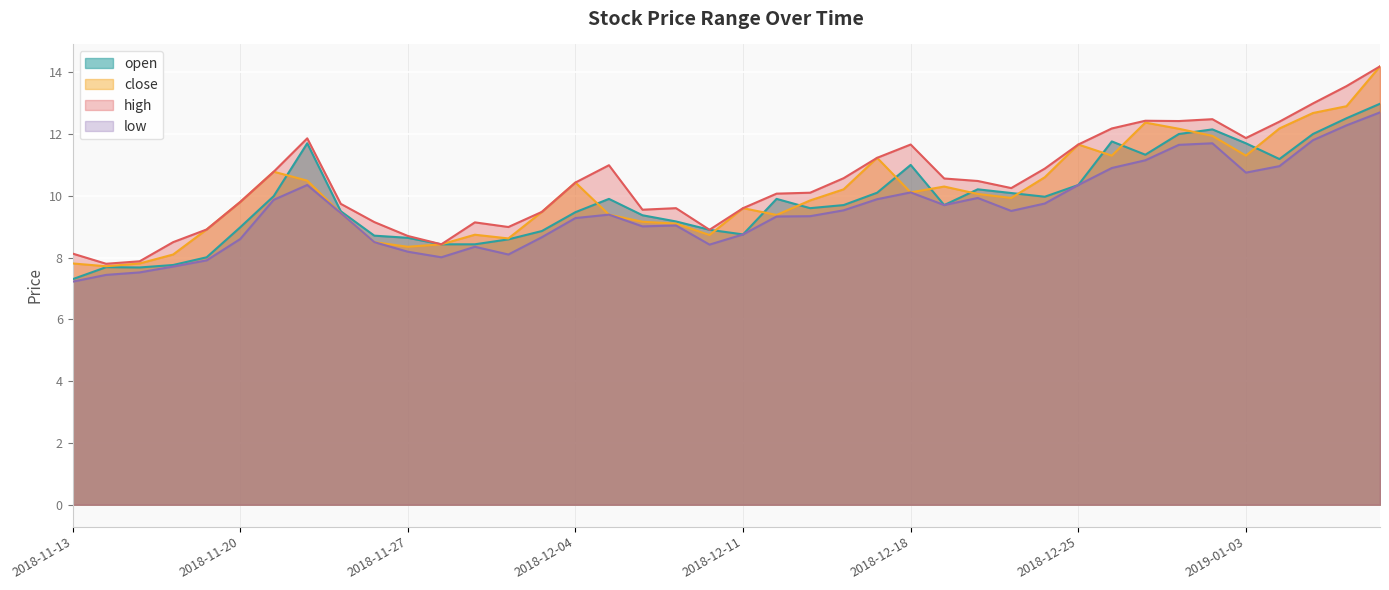

Reading left to right, extract all data points from this chart.

open: 2018-11-13=7.3	2018-11-14=7.7	2018-11-15=7.7	2018-11-16=7.8	2018-11-19=8.0	2018-11-20=9.0	2018-11-21=10.0	2018-11-22=11.7	2018-11-23=9.5	2018-11-26=8.7	2018-11-27=8.6	2018-11-28=8.4	2018-11-29=8.4	2018-11-30=8.6	2018-12-03=8.9	2018-12-04=9.5	2018-12-05=9.9	2018-12-06=9.4	2018-12-07=9.2	2018-12-10=8.9	2018-12-11=8.8	2018-12-12=9.9	2018-12-13=9.6	2018-12-14=9.7	2018-12-17=10.1	2018-12-18=11.0	2018-12-19=9.7	2018-12-20=10.2	2018-12-21=10.1	2018-12-24=10.0	2018-12-25=10.3	2018-12-26=11.8	2018-12-27=11.3	2018-12-28=12.0	2019-01-02=12.2	2019-01-03=11.7	2019-01-04=11.2	2019-01-07=12.0	2019-01-08=12.5	2019-01-09=13.0
close: 2018-11-13=7.8	2018-11-14=7.7	2018-11-15=7.8	2018-11-16=8.1	2018-11-19=8.9	2018-11-20=9.8	2018-11-21=10.8	2018-11-22=10.5	2018-11-23=9.4	2018-11-26=8.5	2018-11-27=8.3	2018-11-28=8.4	2018-11-29=8.7	2018-11-30=8.6	2018-12-03=9.5	2018-12-04=10.4	2018-12-05=9.4	2018-12-06=9.2	2018-12-07=9.1	2018-12-10=8.7	2018-12-11=9.6	2018-12-12=9.4	2018-12-13=9.8	2018-12-14=10.2	2018-12-17=11.2	2018-12-18=10.1	2018-12-19=10.3	2018-12-20=10.1	2018-12-21=9.9	2018-12-24=10.6	2018-12-25=11.7	2018-12-26=11.3	2018-12-27=12.4	2018-12-28=12.2	2019-01-02=11.9	2019-01-03=11.3	2019-01-04=12.2	2019-01-07=12.7	2019-01-08=12.9	2019-01-09=14.2
high: 2018-11-13=8.1	2018-11-14=7.8	2018-11-15=7.9	2018-11-16=8.5	2018-11-19=8.9	2018-11-20=9.8	2018-11-21=10.8	2018-11-22=11.9	2018-11-23=9.7	2018-11-26=9.2	2018-11-27=8.7	2018-11-28=8.4	2018-11-29=9.1	2018-11-30=9.0	2018-12-03=9.5	2018-12-04=10.4	2018-12-05=11.0	2018-12-06=9.6	2018-12-07=9.6	2018-12-10=8.9	2018-12-11=9.6	2018-12-12=10.1	2018-12-13=10.1	2018-12-14=10.6	2018-12-17=11.2	2018-12-18=11.7	2018-12-19=10.6	2018-12-20=10.5	2018-12-21=10.2	2018-12-24=10.9	2018-12-25=11.7	2018-12-26=12.2	2018-12-27=12.4	2018-12-28=12.4	2019-01-02=12.5	2019-01-03=11.9	2019-01-04=12.4	2019-01-07=13.0	2019-01-08=13.6	2019-01-09=14.2
low: 2018-11-13=7.2	2018-11-14=7.4	2018-11-15=7.5	2018-11-16=7.7	2018-11-19=7.9	2018-11-20=8.6	2018-11-21=9.9	2018-11-22=10.3	2018-11-23=9.4	2018-11-26=8.5	2018-11-27=8.2	2018-11-28=8.0	2018-11-29=8.3	2018-11-30=8.1	2018-12-03=8.7	2018-12-04=9.3	2018-12-05=9.4	2018-12-06=9.0	2018-12-07=9.0	2018-12-10=8.4	2018-12-11=8.8	2018-12-12=9.3	2018-12-13=9.3	2018-12-14=9.5	2018-12-17=9.9	2018-12-18=10.1	2018-12-19=9.7	2018-12-20=9.9	2018-12-21=9.5	2018-12-24=9.8	2018-12-25=10.3	2018-12-26=10.9	2018-12-27=11.2	2018-12-28=11.7	2019-01-02=11.7	2019-01-03=10.8	2019-01-04=11.0	2019-01-07=11.8	2019-01-08=12.3	2019-01-09=12.7